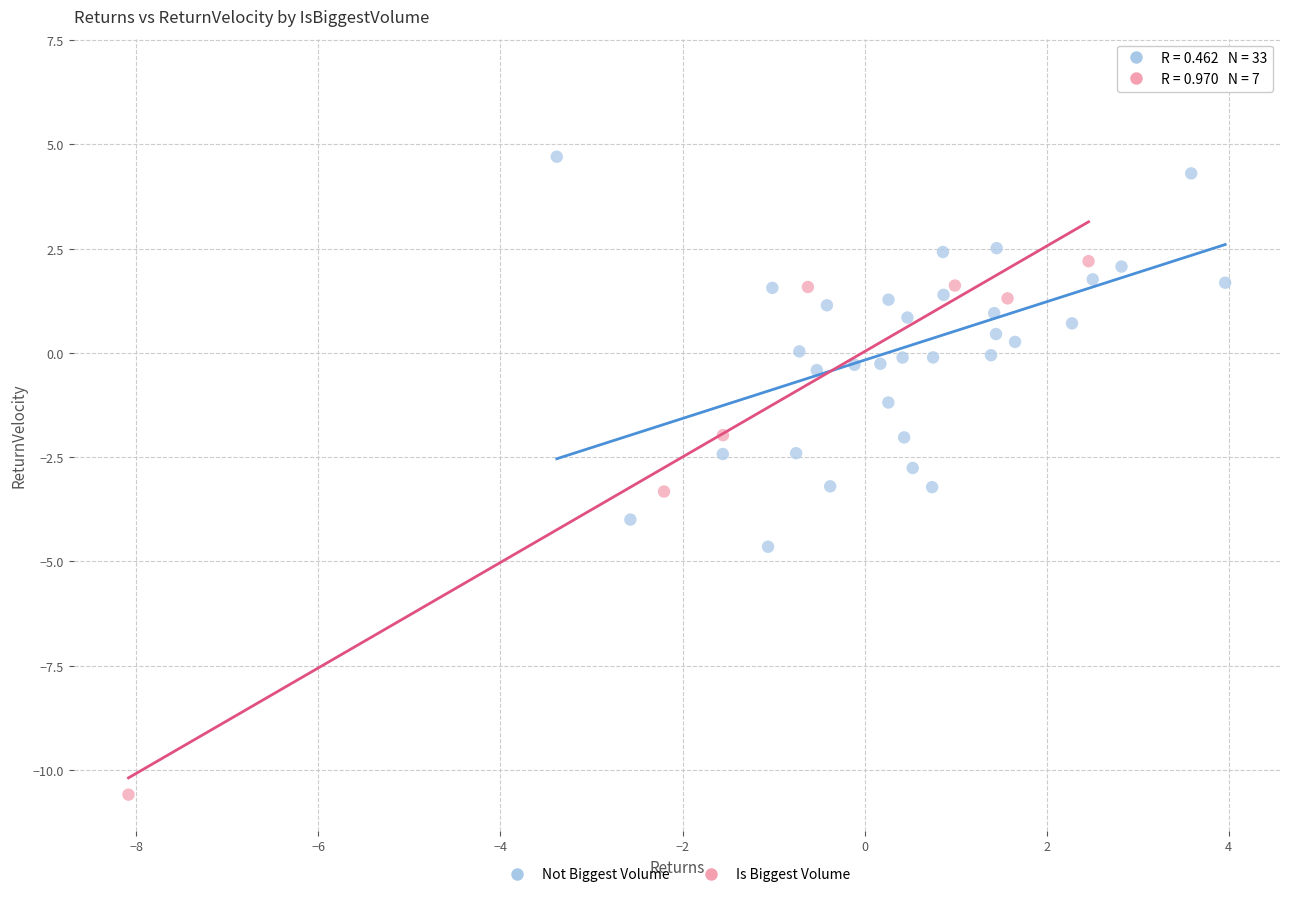

Which series reaches the maximum Y coordinate?

Not Biggest Volume